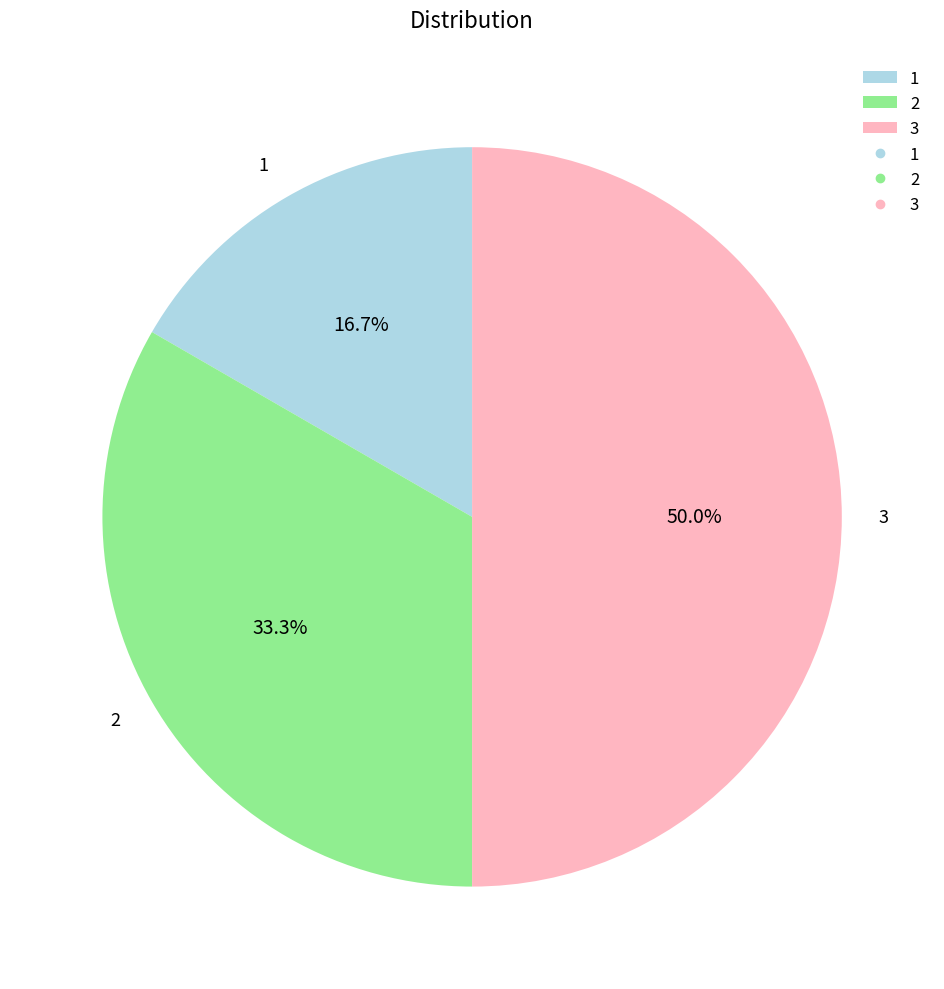

Rank the categories by value from highest to lowest.

3, 2, 1